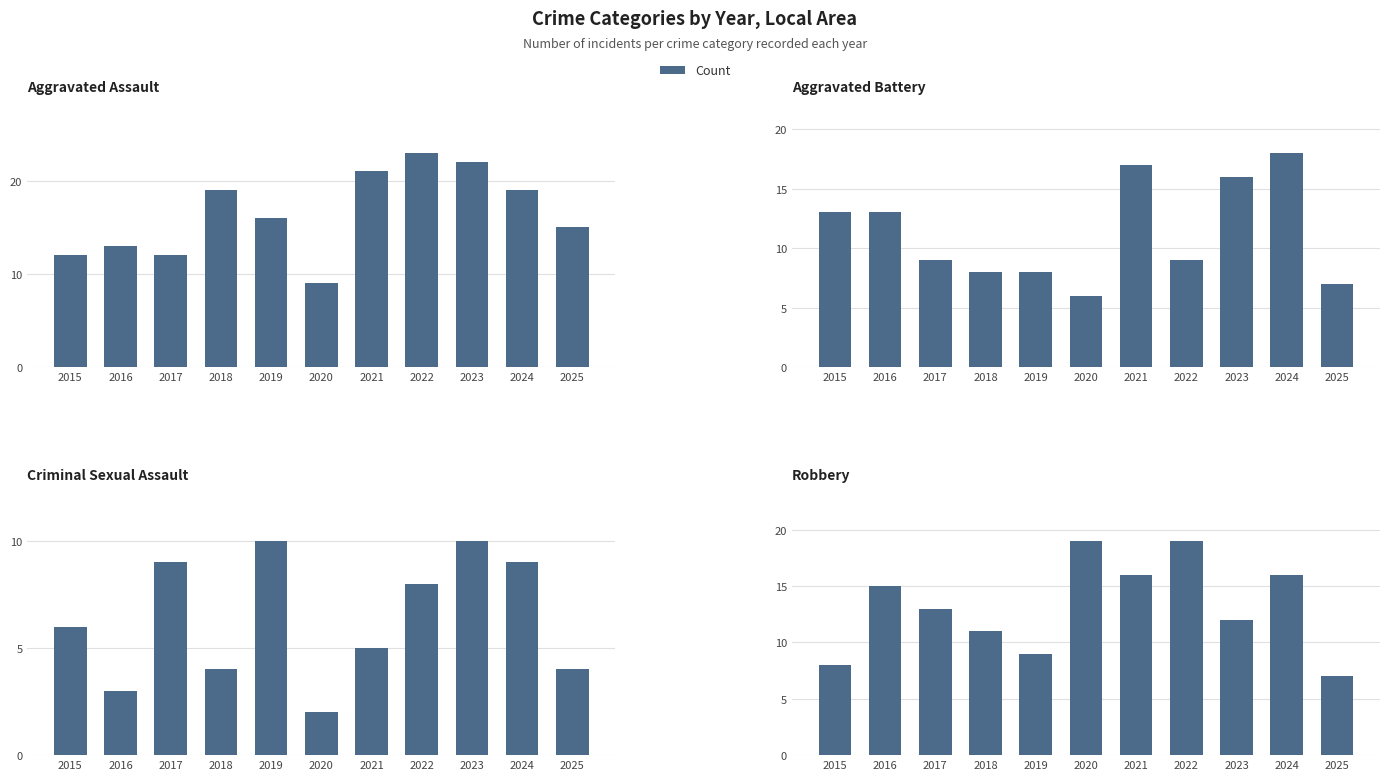

What is the value of the Aggravated Assault bar at the 9th from the left?

22